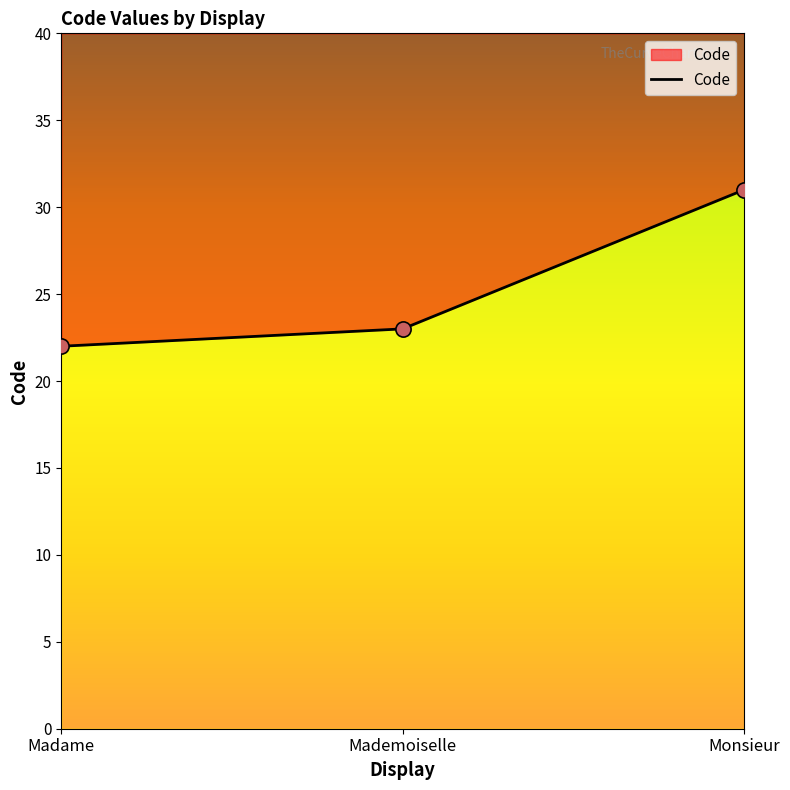

What is the change in value from Mademoiselle to Monsieur?

+8